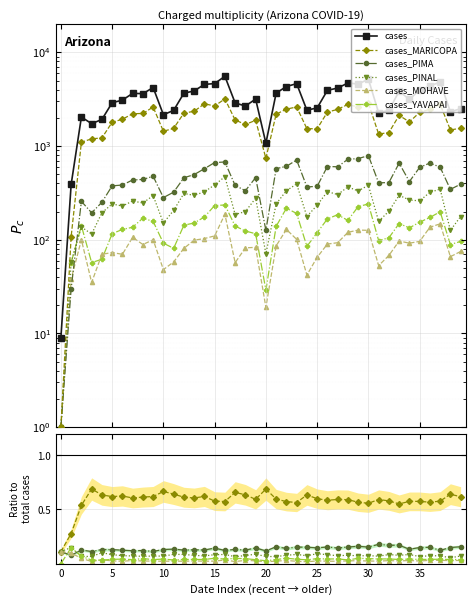

Count the number of data series in this chart.

6